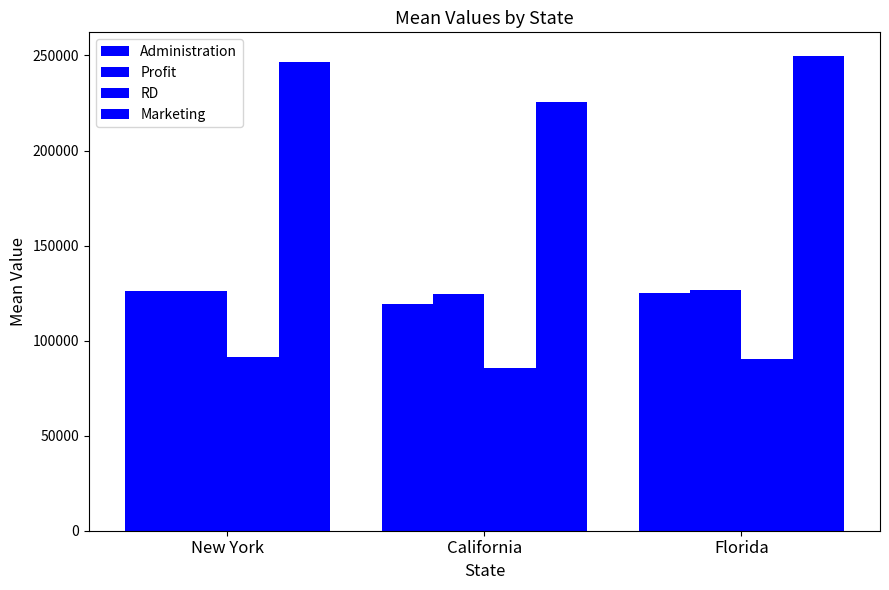

How many bars are there in each group?

4